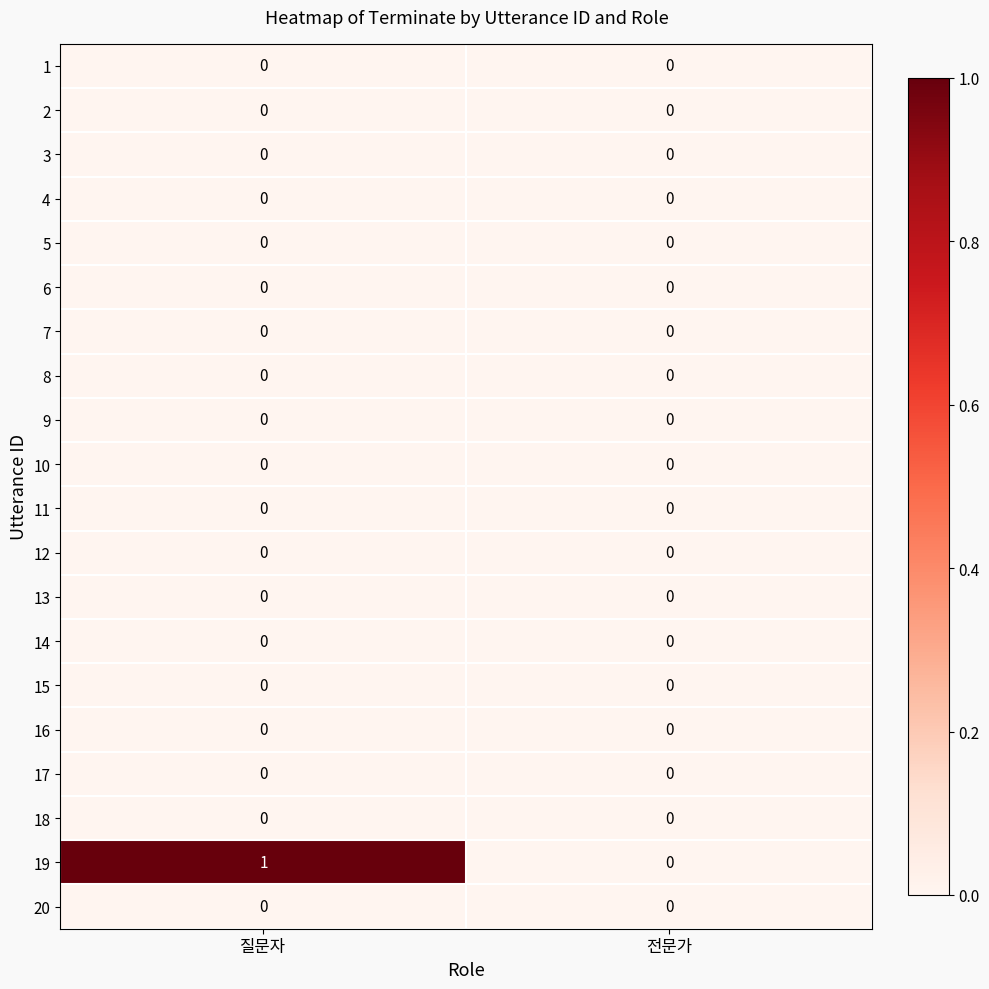

True or false: 2 has a value of 0 at 질문자.

True